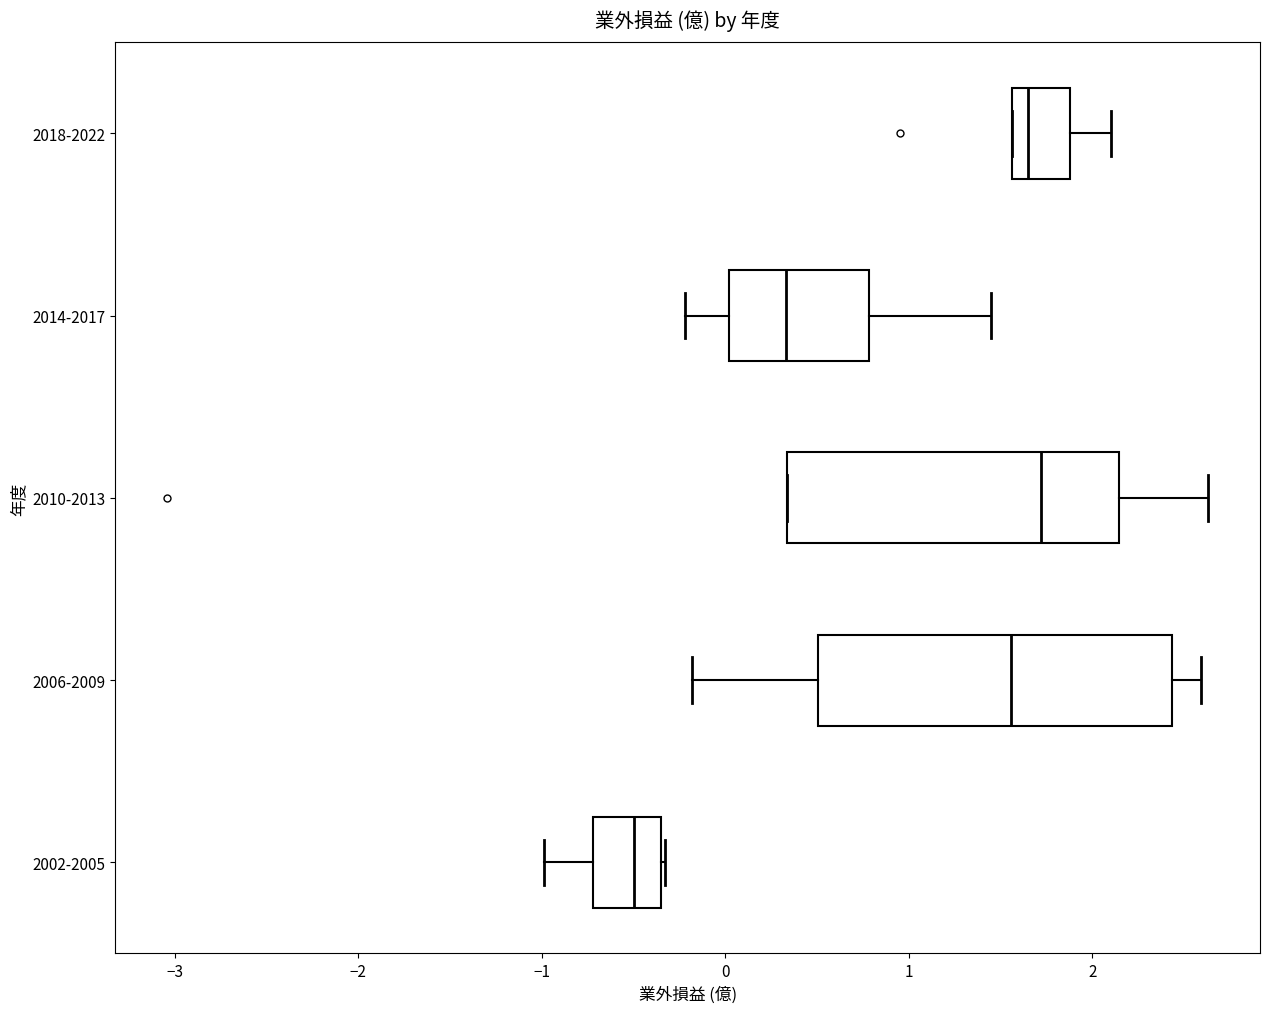

Comparing the boxes themselves (not the whiskers), which one is the widest?

2006-2009